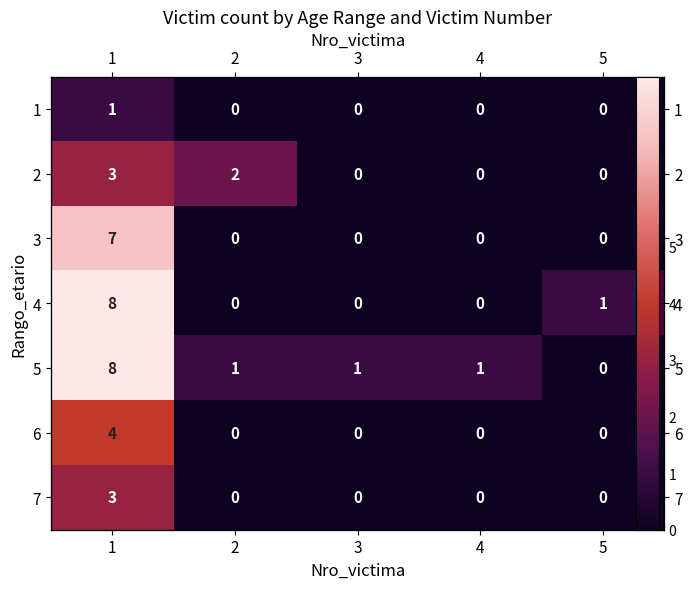

List the series in order of their peak value, highest first.

4, 5, 3, 6, 2, 7, 1